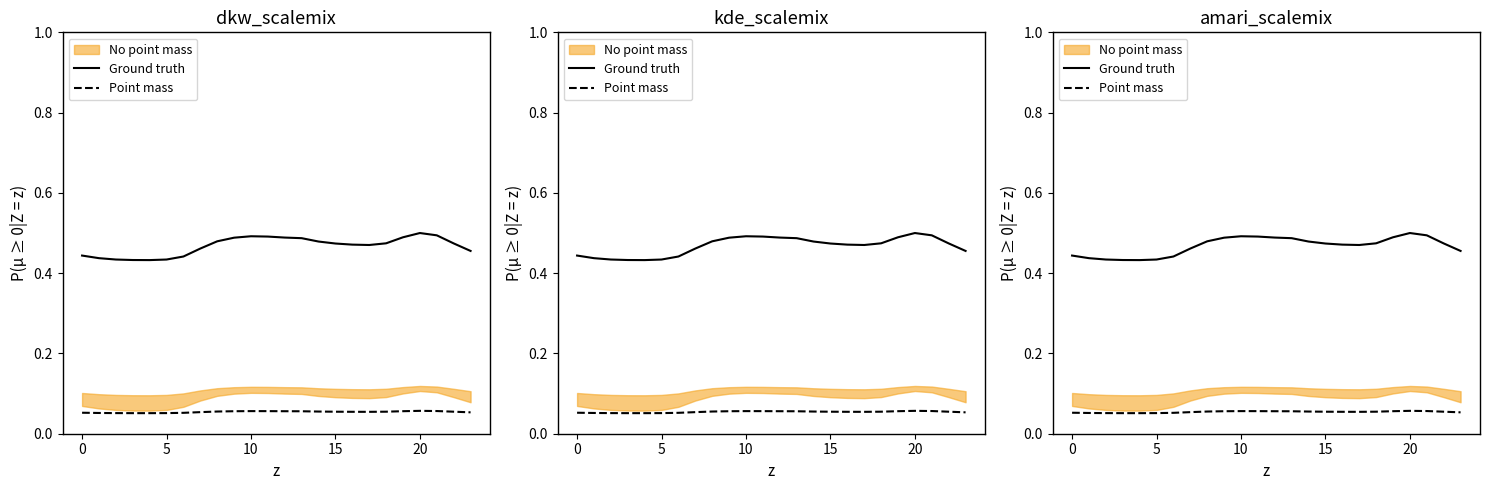

How many interior local valleys does the Ground truth series have?

2